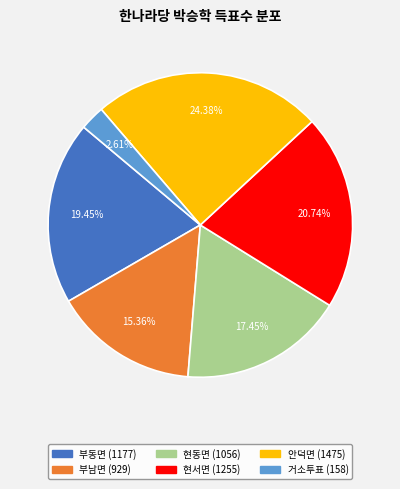

Does any single category account for the majority?

No